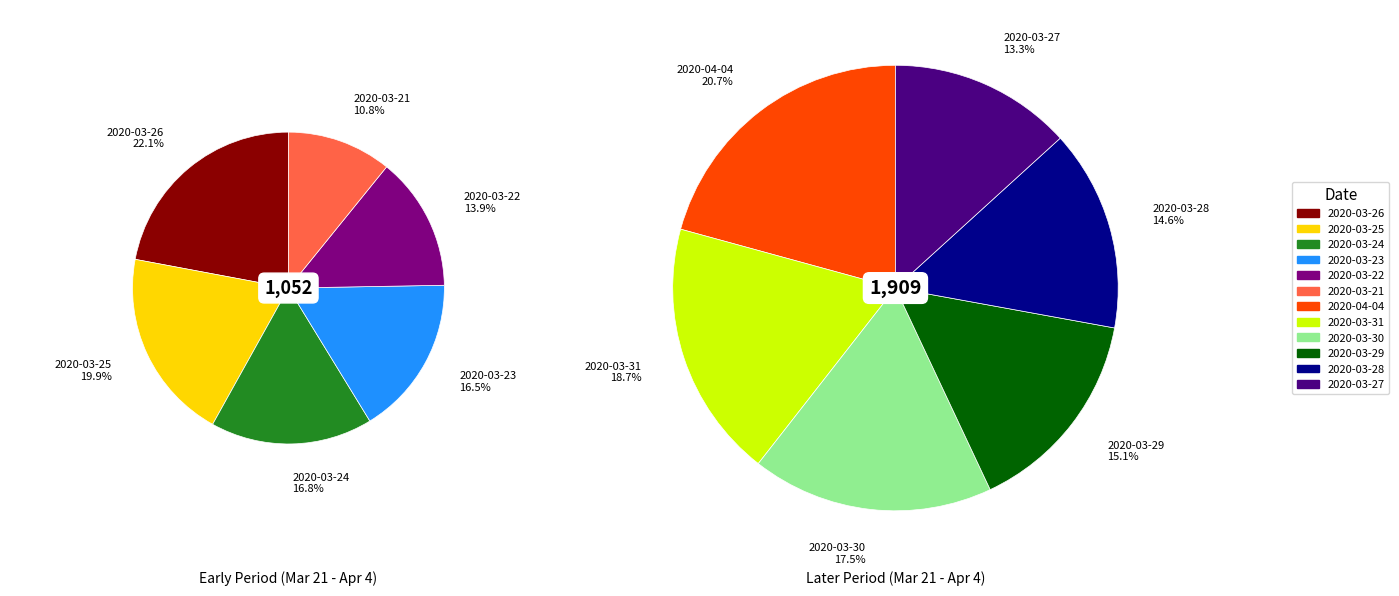

Count the number of slices in the pie.

12